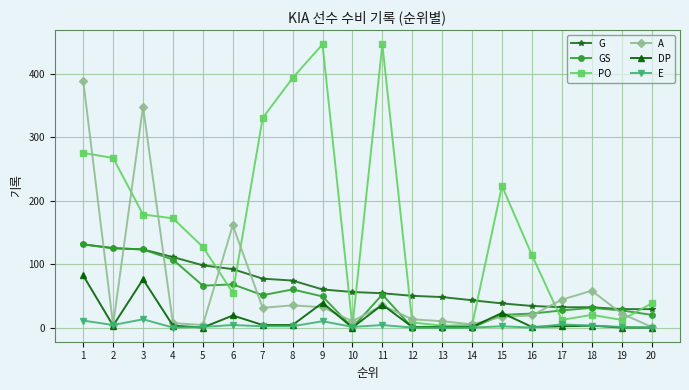

True or false: G and E intersect in this chart.

False